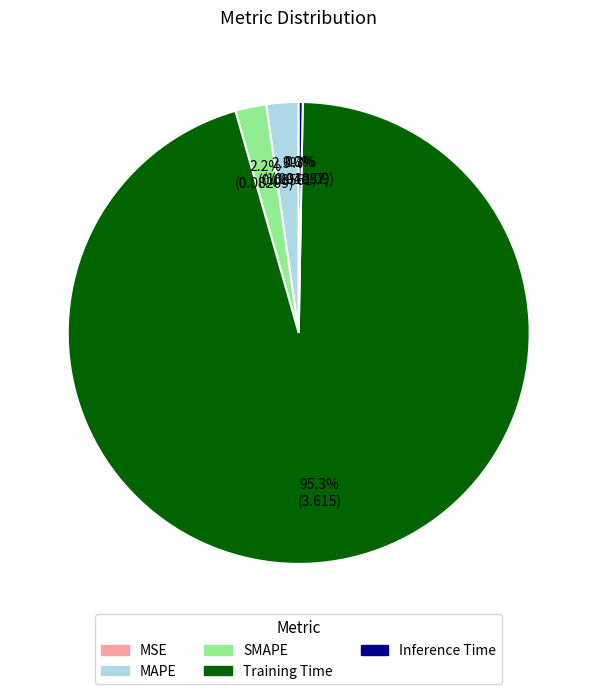

What is the total percentage of MAPE and SMAPE?

4.4%